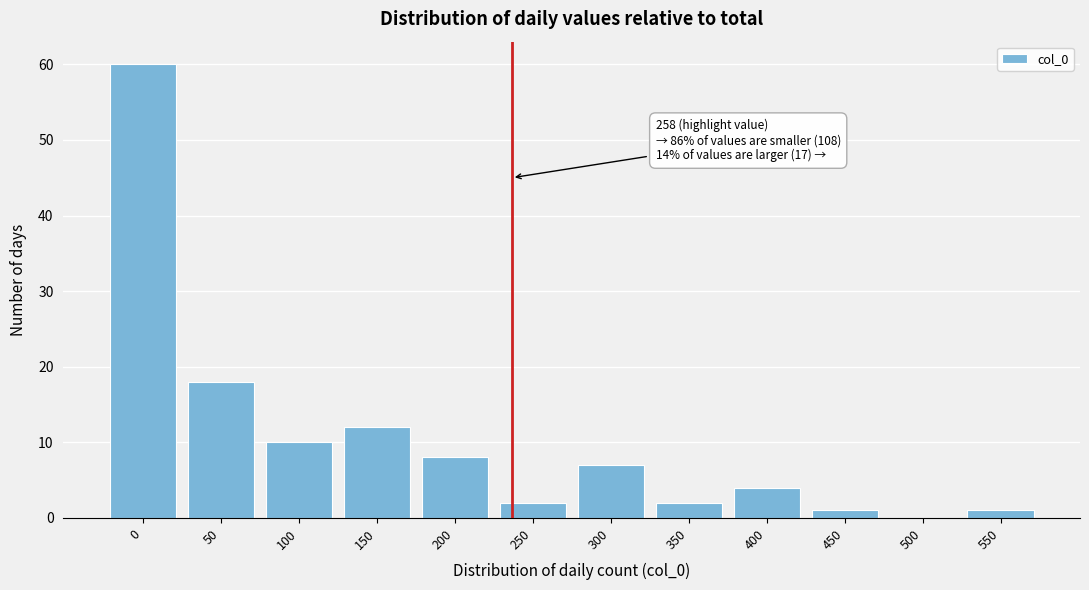

Reading left to right, list all the values displayed in this chart.

0=60	50=18	100=10	150=12	200=8	250=2	300=7	350=2	400=4	450=1	500=0	550=1